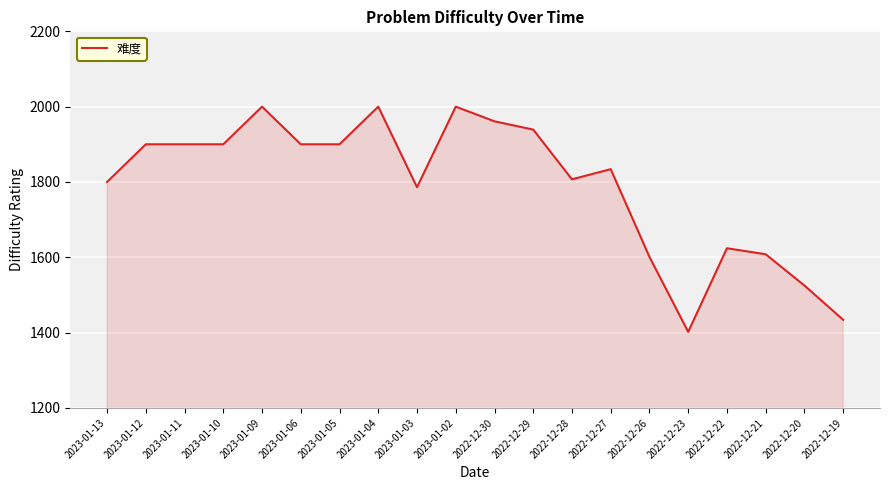

How many categories are shown in the chart?

20